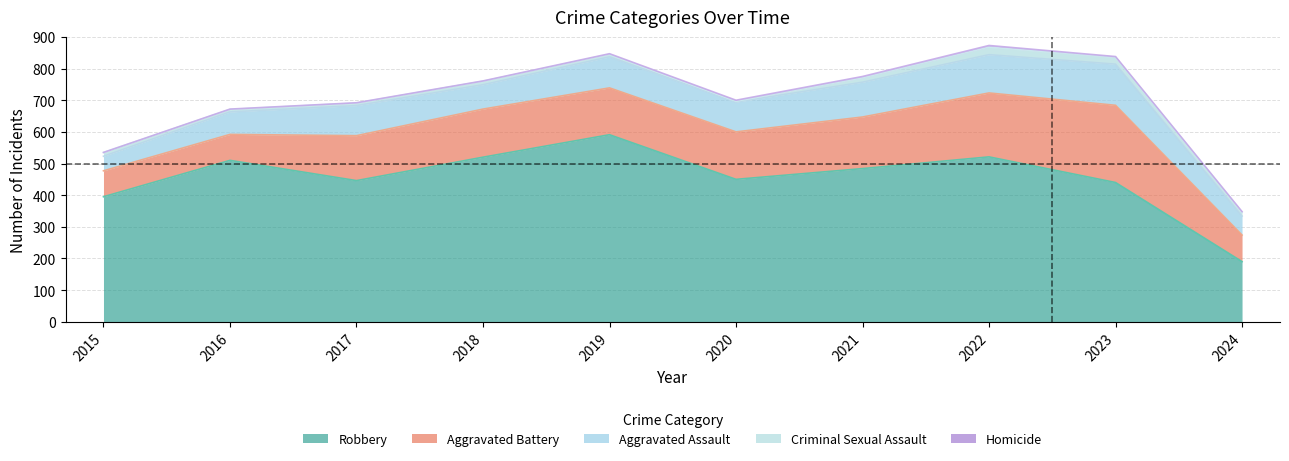

True or false: Aggravated Battery has a value of 101 at 2020.

False